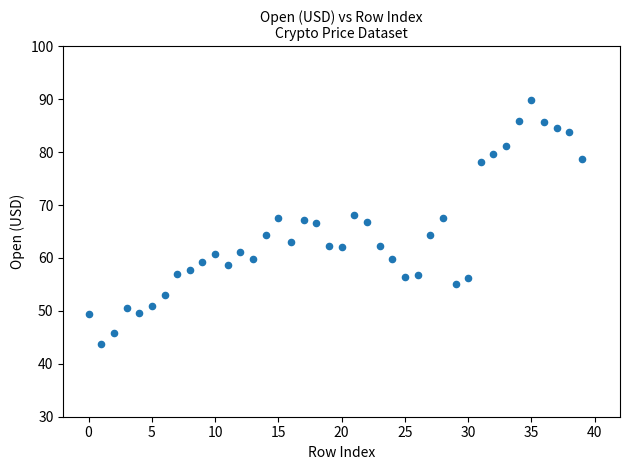

What is the range of Y values (max minus min)?

46.2